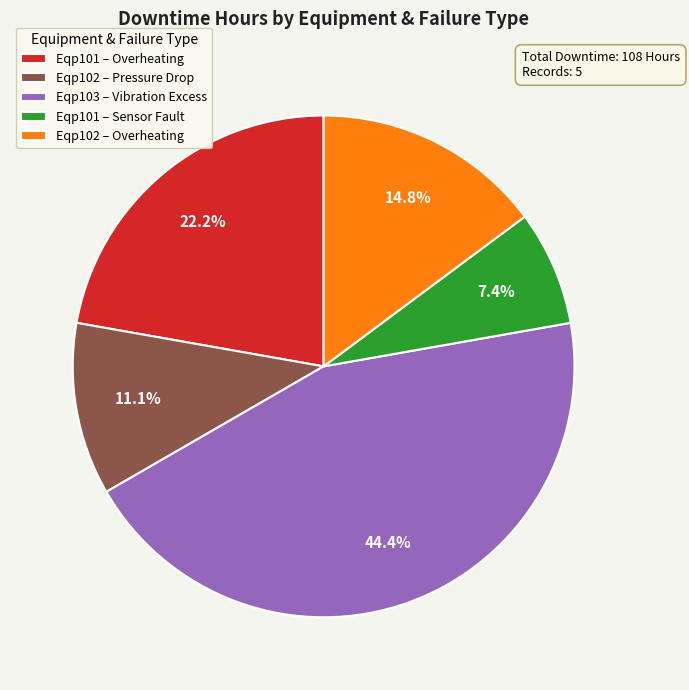

Rank the categories by value from highest to lowest.

Eqp103 – Vibration Excess, Eqp101 – Overheating, Eqp102 – Overheating, Eqp102 – Pressure Drop, Eqp101 – Sensor Fault